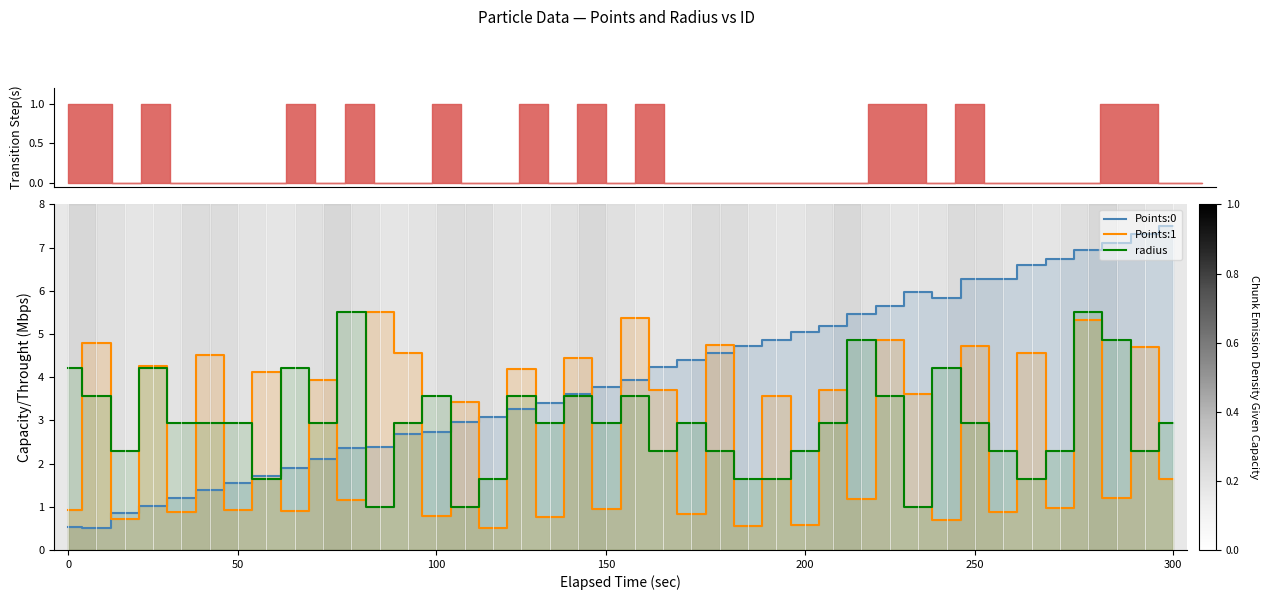

What is the lowest value of the radius series?

1.0